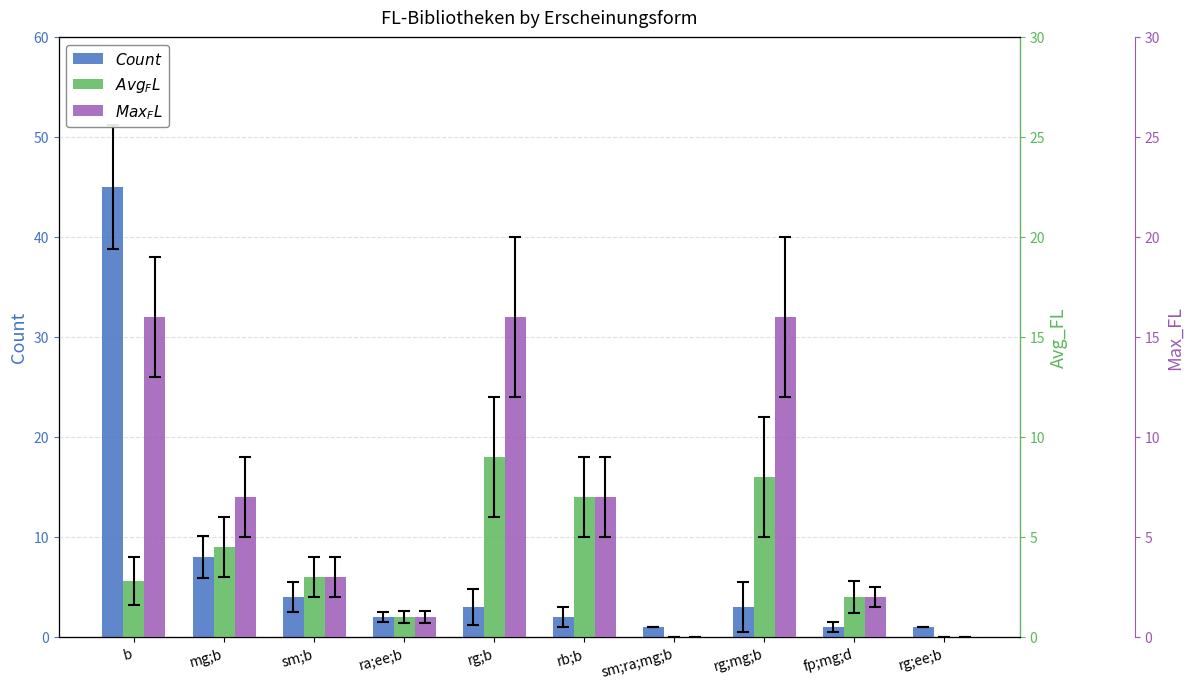

What is the difference between the Count values at ra;ee;b and mg;b?

6.0